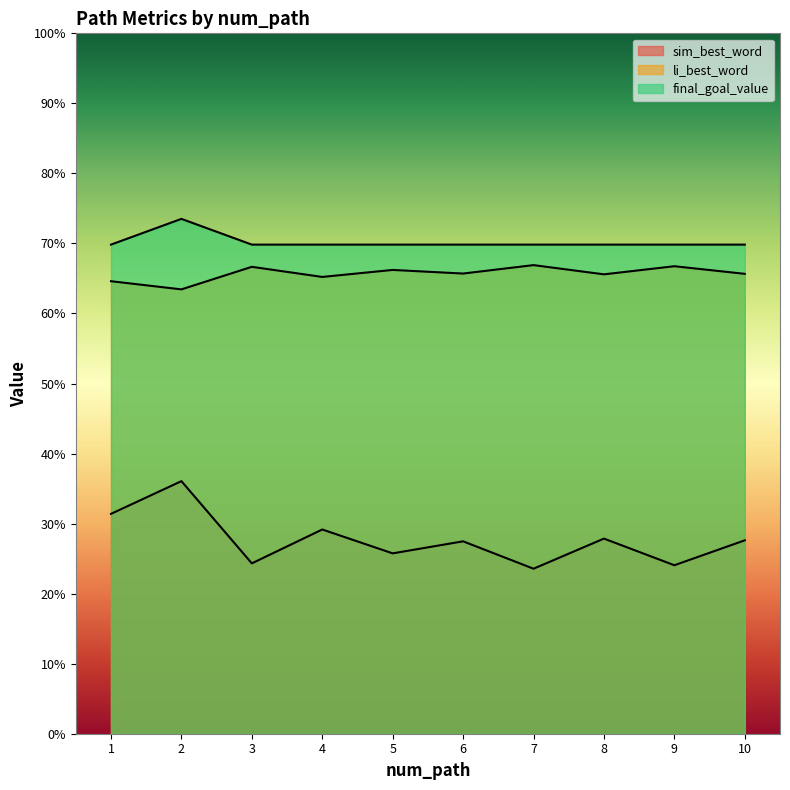

List the series in order of their peak value, highest first.

final_goal_value, li_best_word, sim_best_word